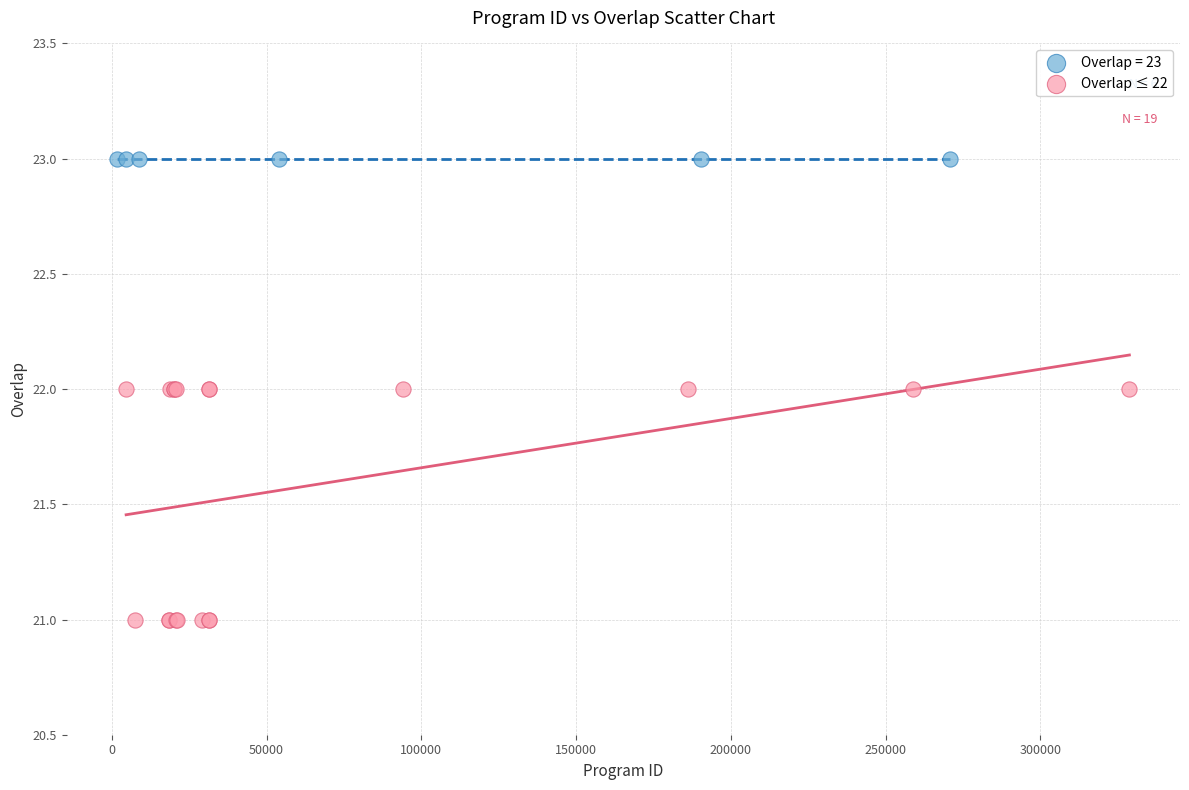

Which series contains the highest Y value?

Overlap = 23